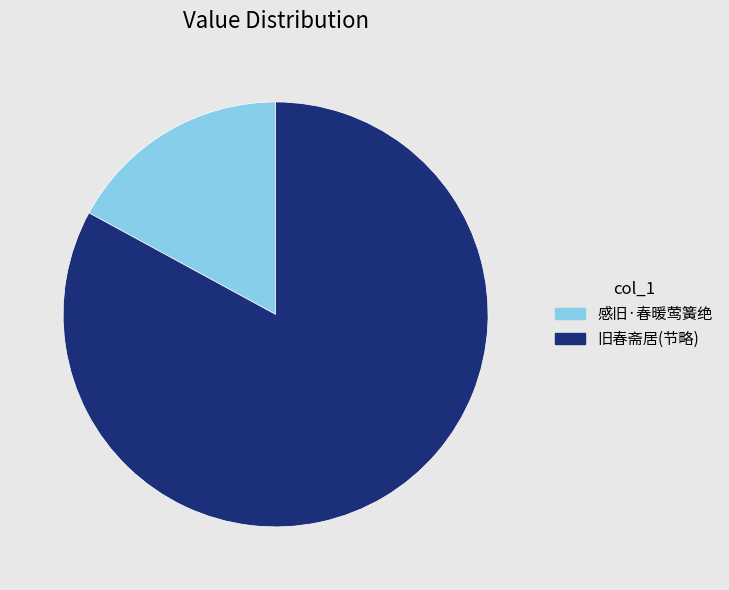

Do 感旧·春暖莺簧绝 and 旧春斋居(节略) together represent more than half of the pie?

Yes